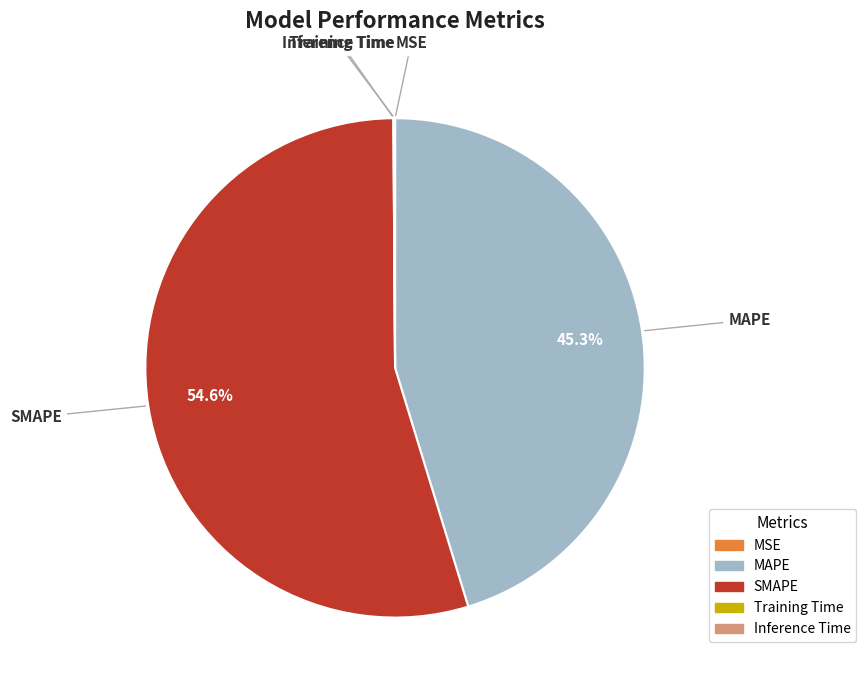

True or false: SMAPE accounts for 55% of the total.

True